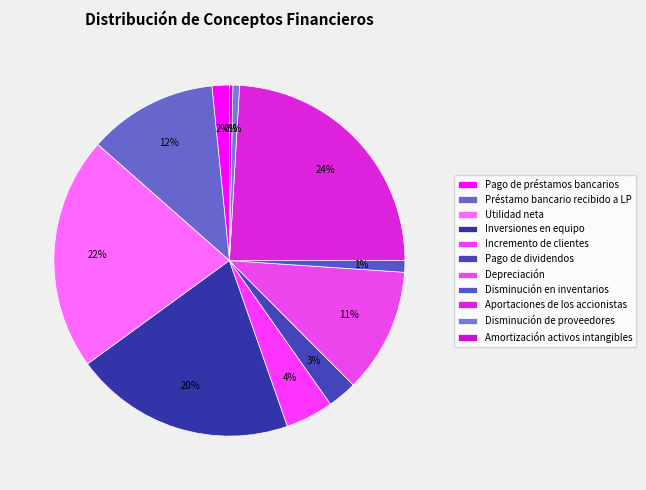

To the nearest percent, what percentage of the pie is Aportaciones de los accionistas?

24%